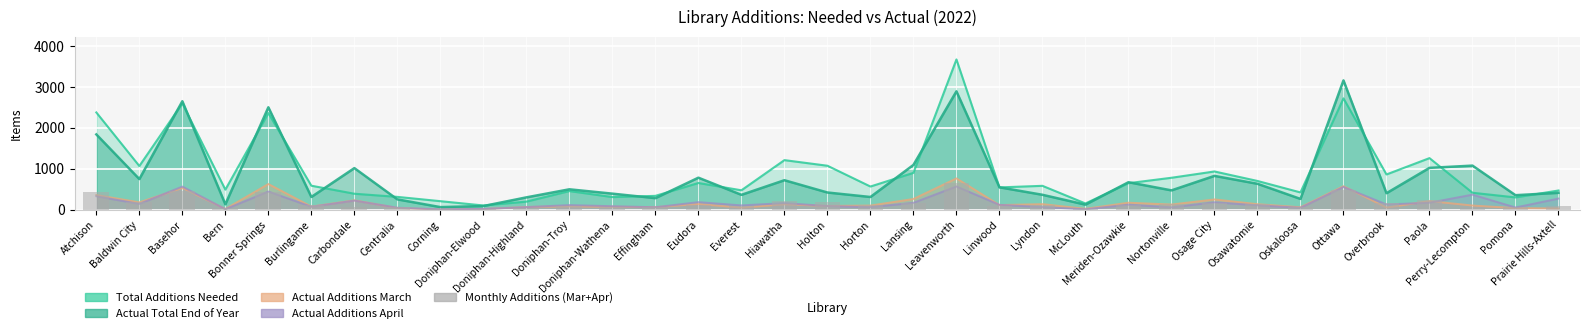

What is the difference between the highest and lowest values at Atchison?

2048.0